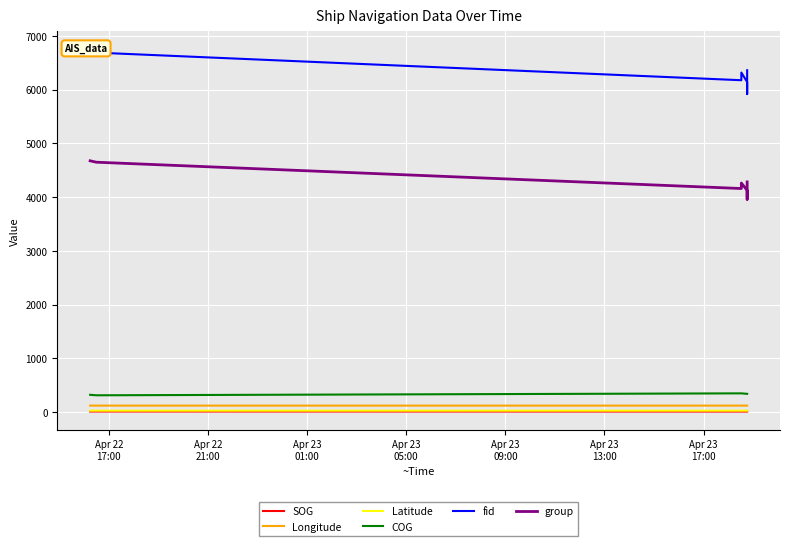

True or false: Latitude and COG intersect in this chart.

False